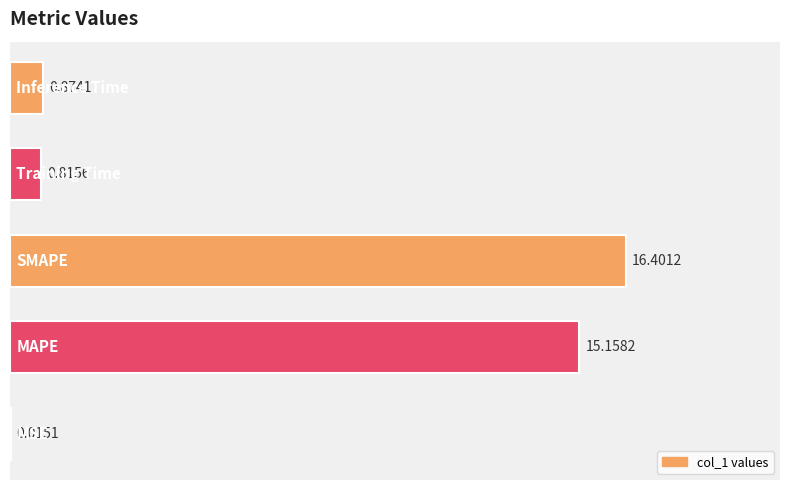

How many categories are shown in the chart?

5